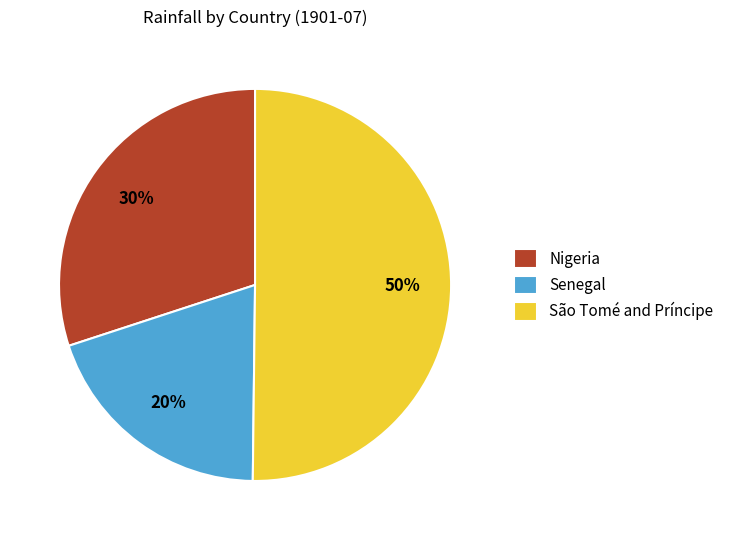

Do São Tomé and Príncipe and Nigeria together represent more than half of the pie?

Yes